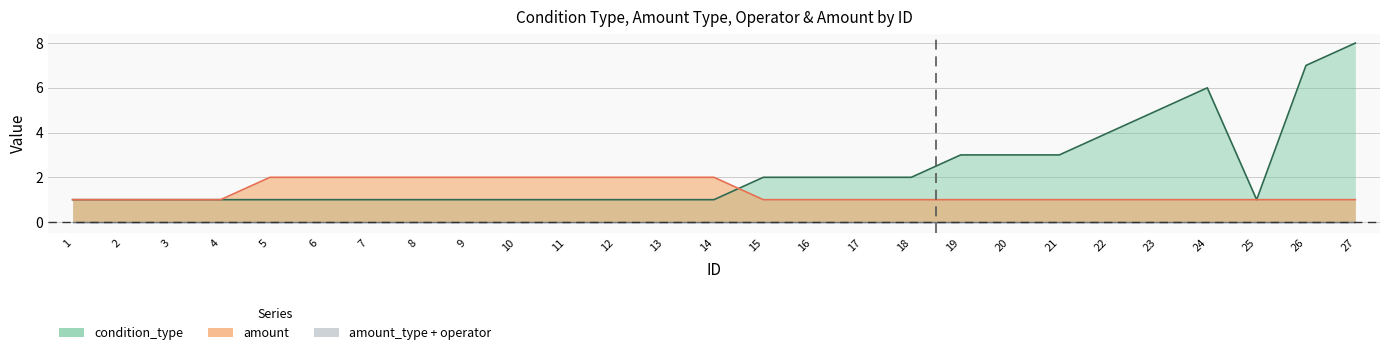

What is the difference between the maximum and minimum values in the amount series?

1